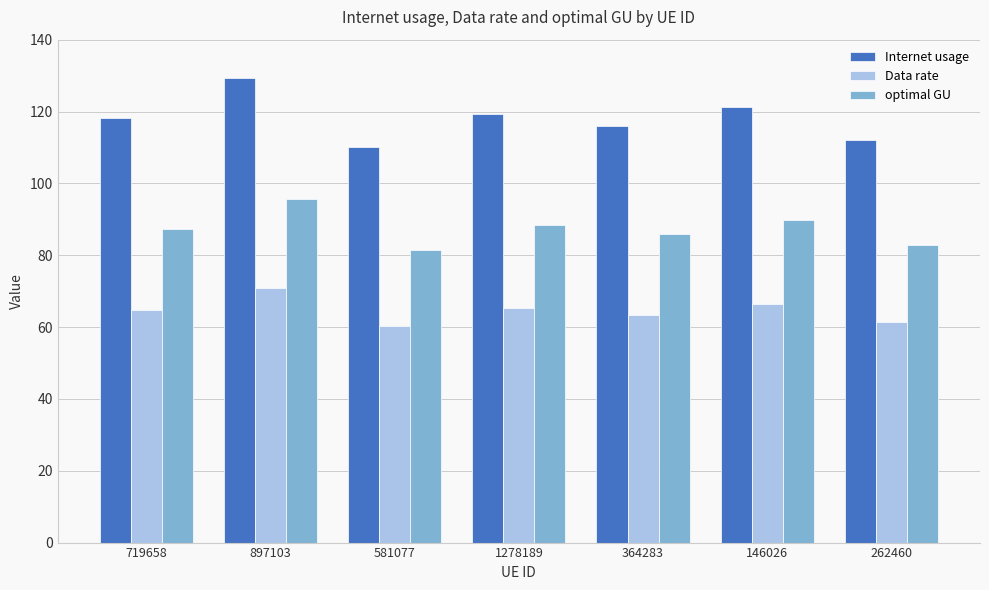

Is the value of Internet usage at 146026 greater than the value of Data rate at 364283?

Yes